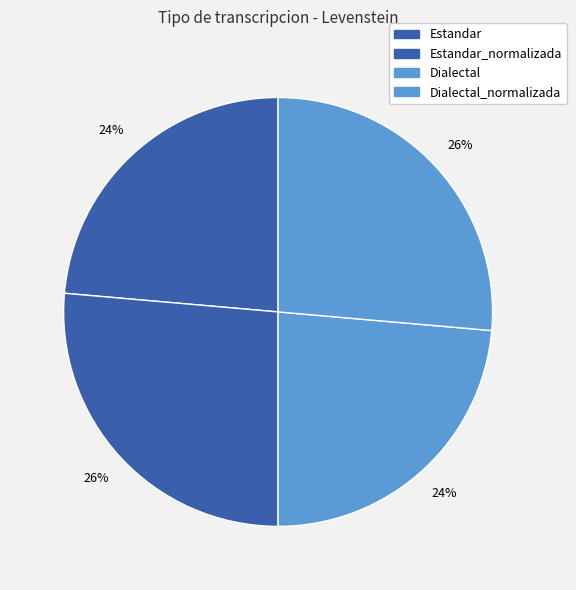

Count the number of slices in the pie.

4